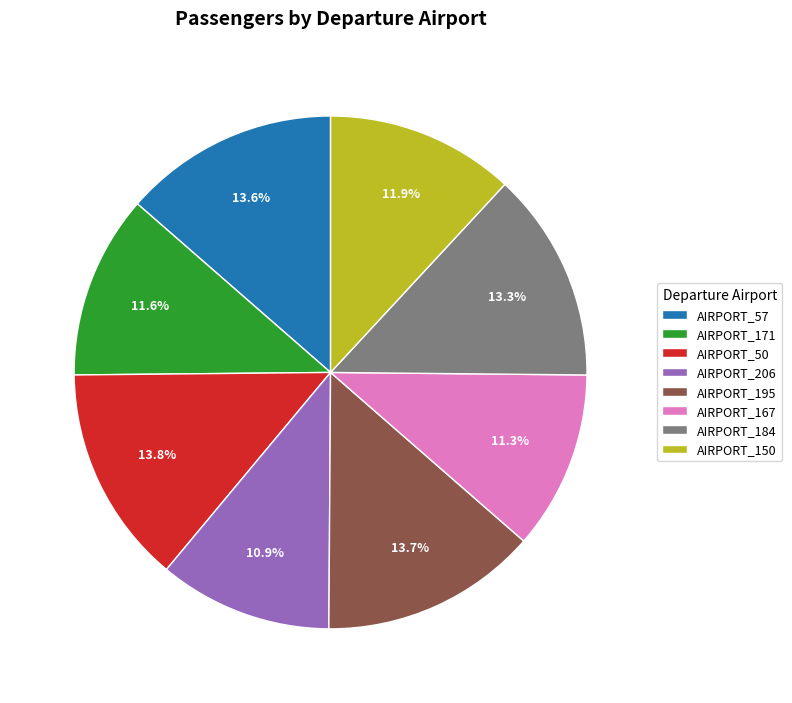

The AIRPORT_50 slice represents 6% of the pie. True or false?

False